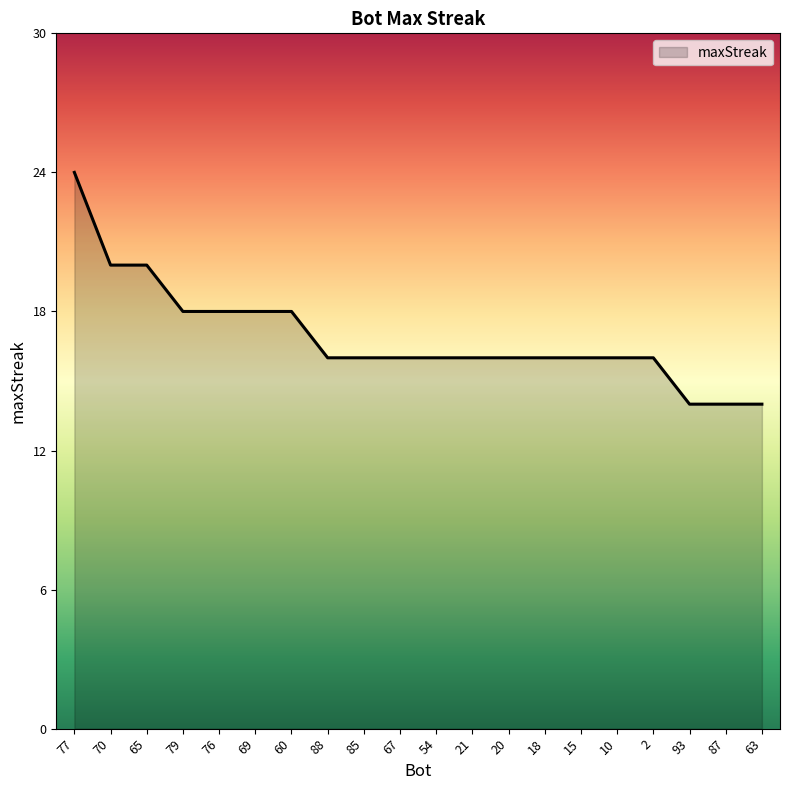

What position from the right is 2?

4